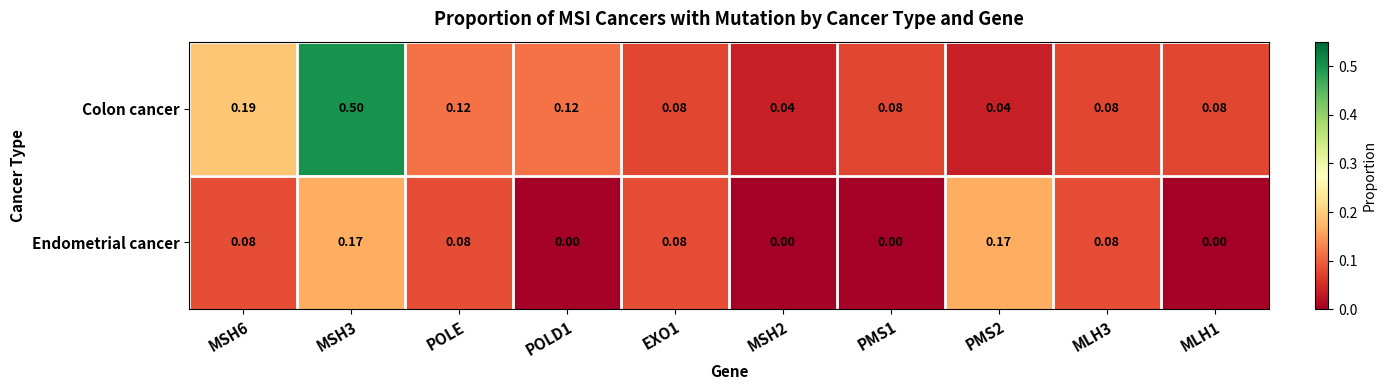

Is the value of Colon cancer at MLH1 greater than the value of Endometrial cancer at MSH3?

No